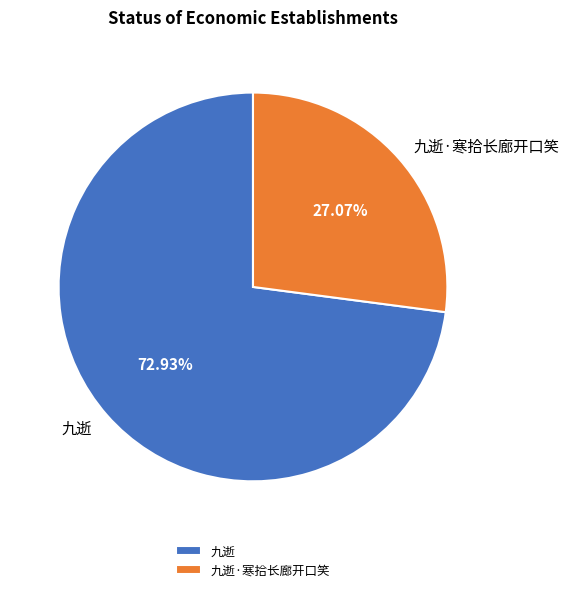

What percentage is the 九逝·寒拾长廊开口笑 slice, to the nearest percent?

27%